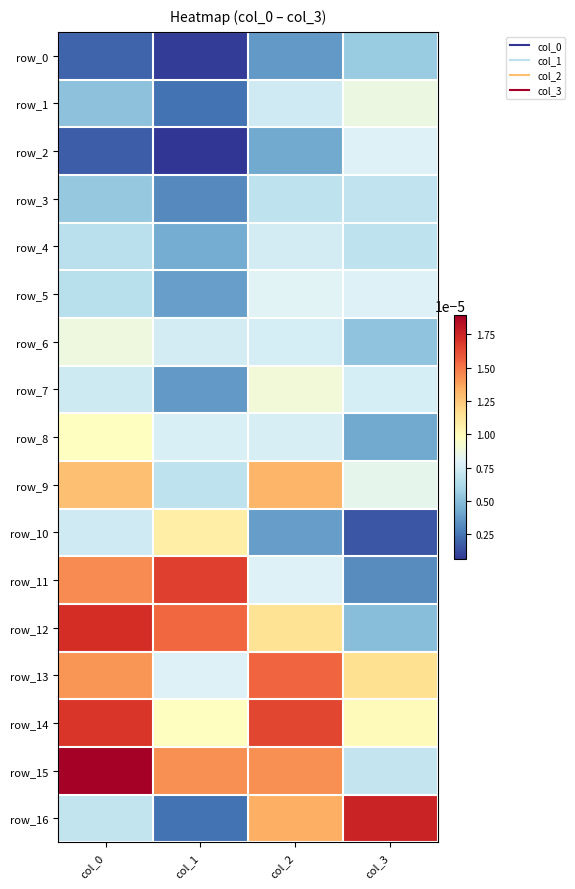

Is it true that row_10 equals 0.0 at col_0?

True